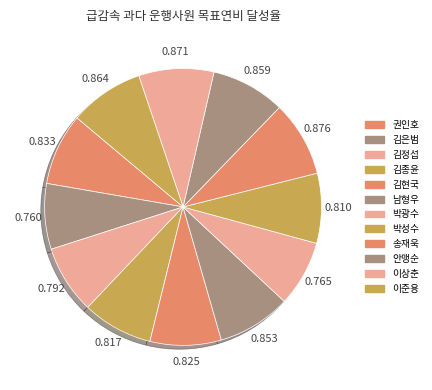

The 박광수 slice represents 8% of the pie. True or false?

True